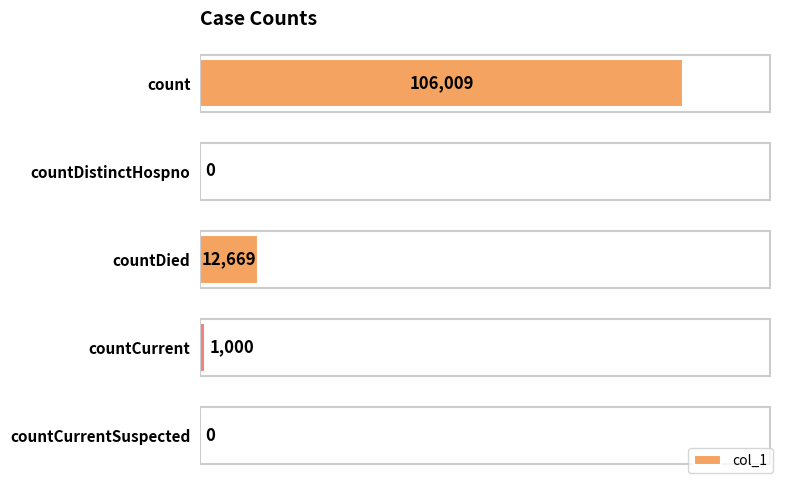

Reading bottom to top, list all the values displayed in this chart.

countCurrentSuspected=0	countCurrent=1000	countDied=12669	countDistinctHospno=0	count=106009